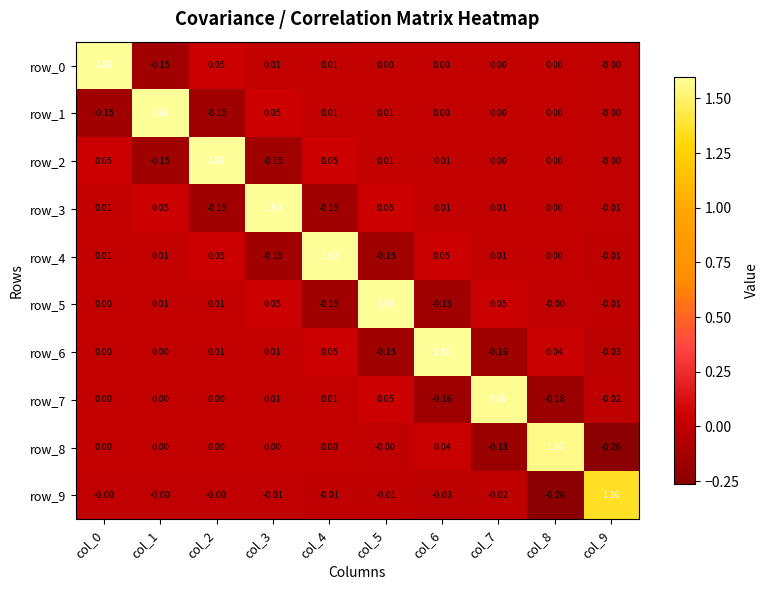

Count the number of categories in the chart.

10